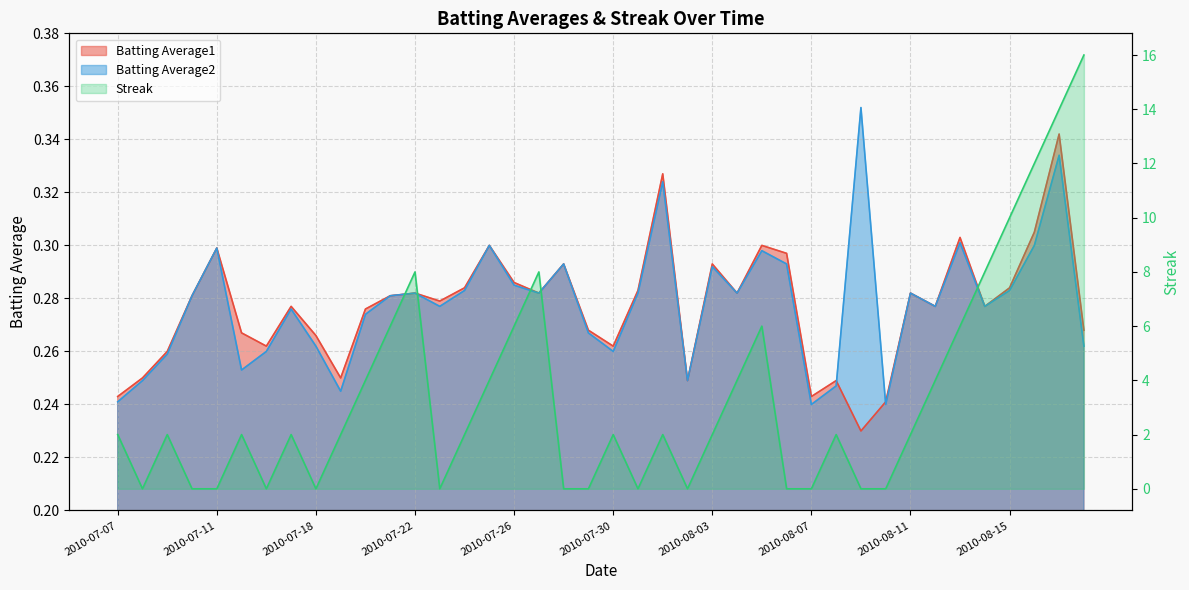

How many interior local peaks does the Streak series have?

9